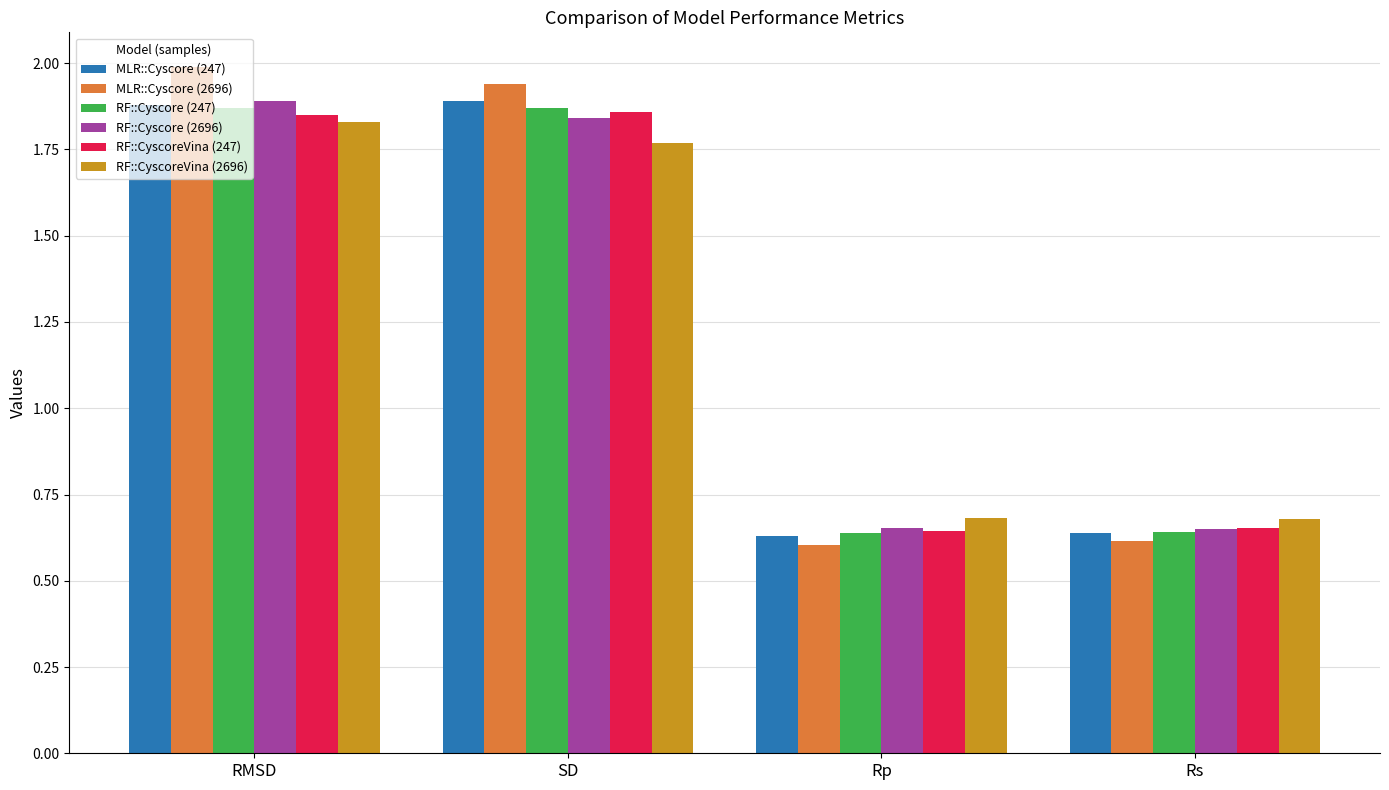

What is the sum of the MLR::Cyscore (247) values at Rp and Rs?

1.3